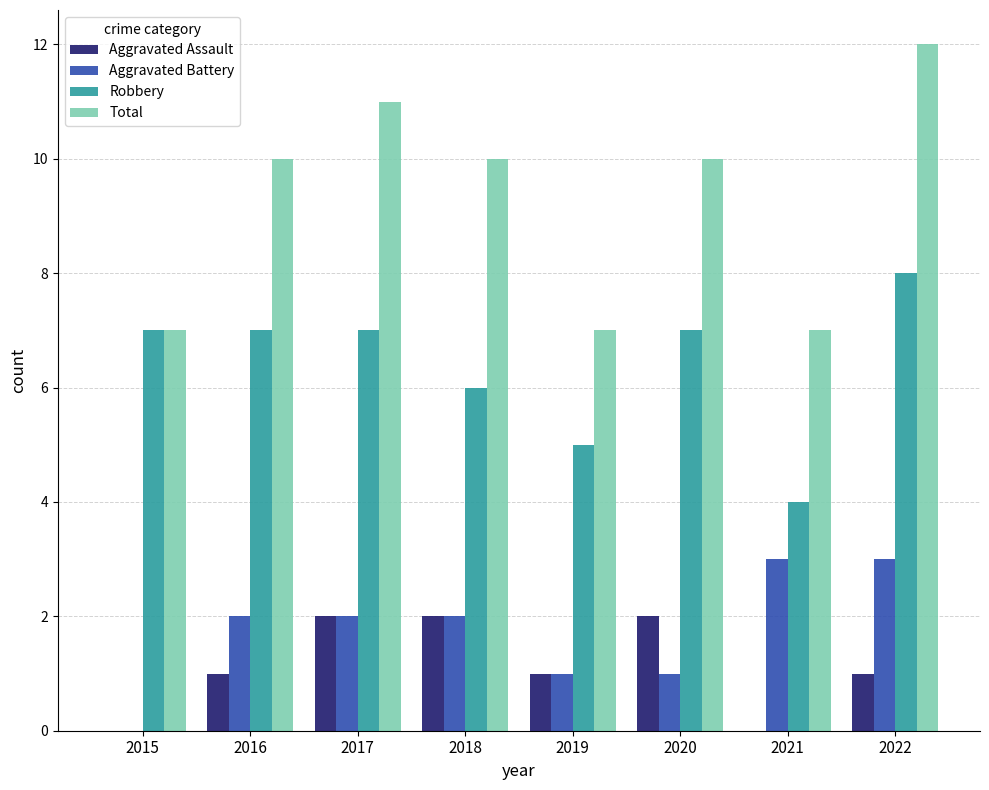

What is the sum of all Aggravated Assault values?

9